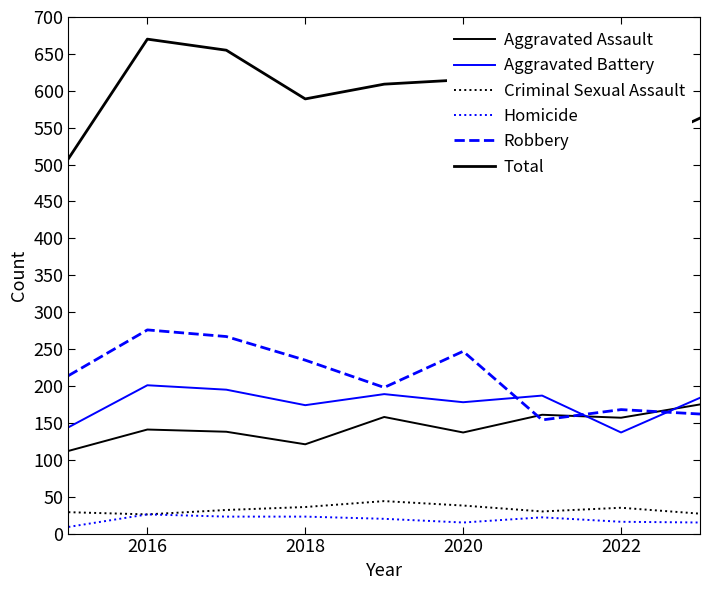

What is the difference between the maximum and minimum values in the Criminal Sexual Assault series?

18